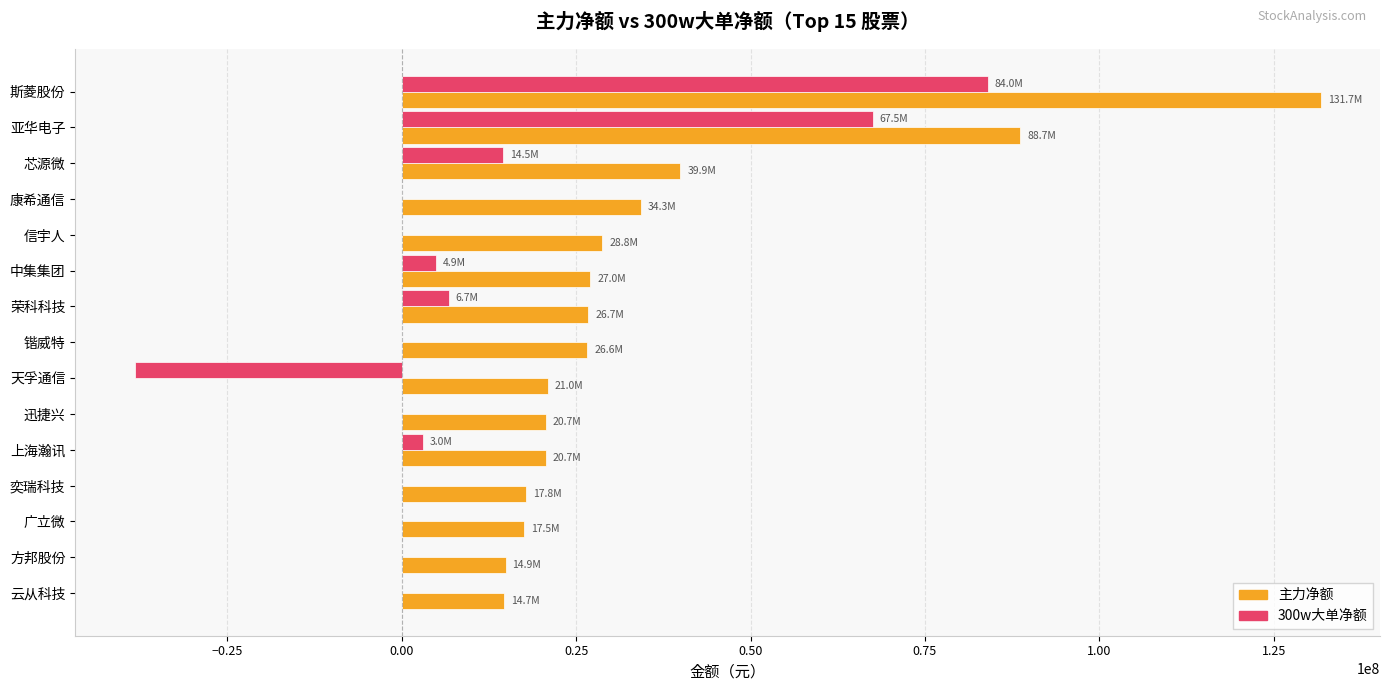

Where is 主力净额 nearest to the value 73217258?

亚华电子